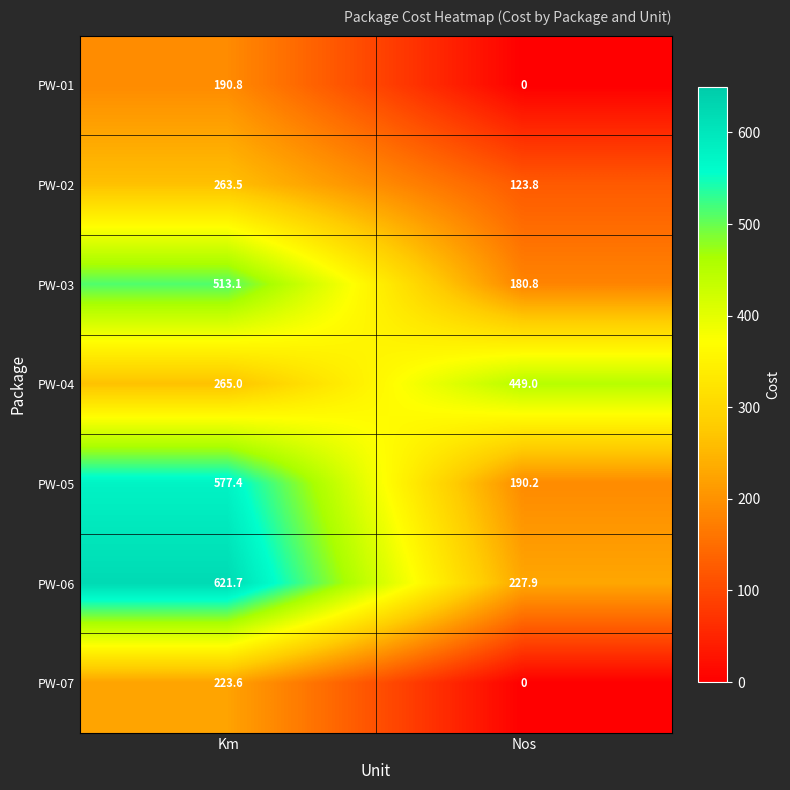

What is the total value across all series at Km?

2655.1